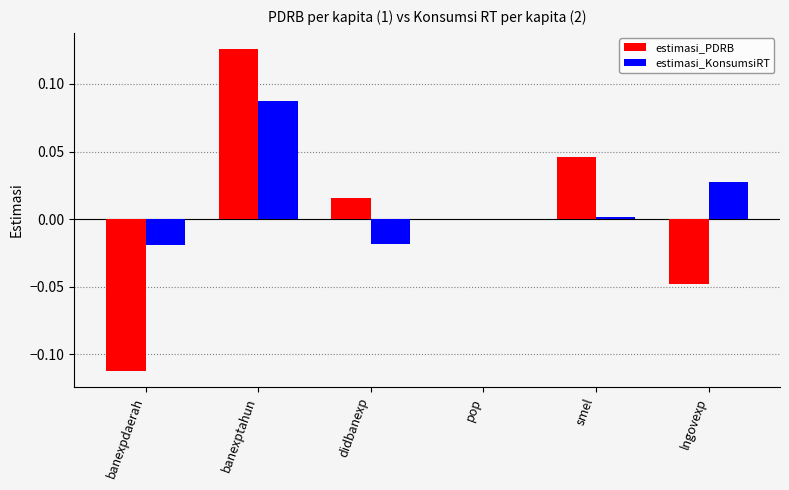

The estimasi_PDRB series shows 0.0 at smel. True or false?

True